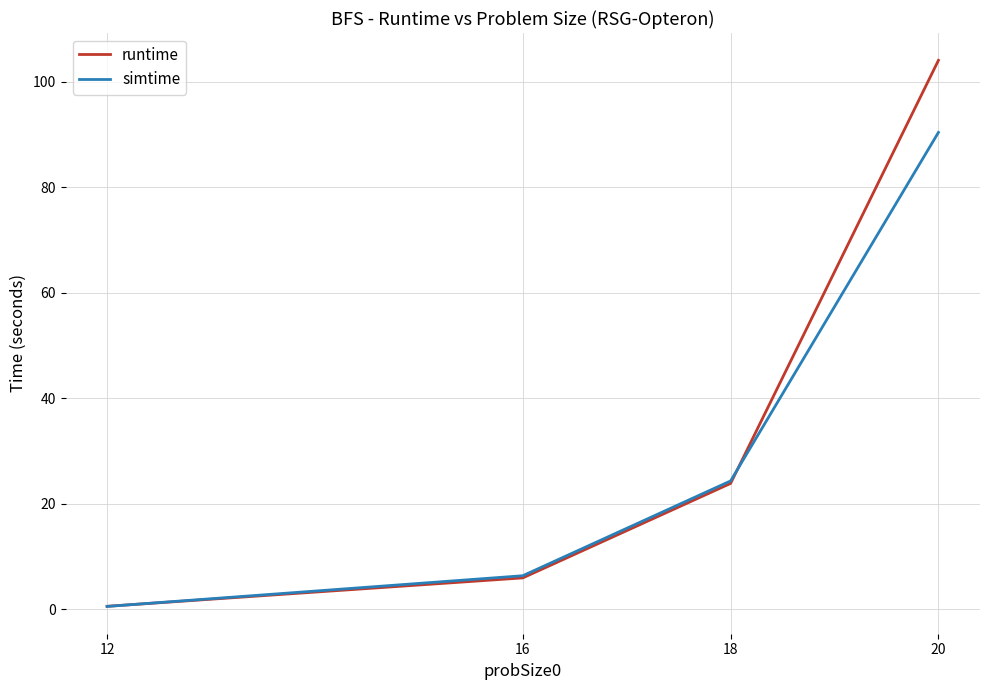

Where is simtime nearest to the value 45?

18